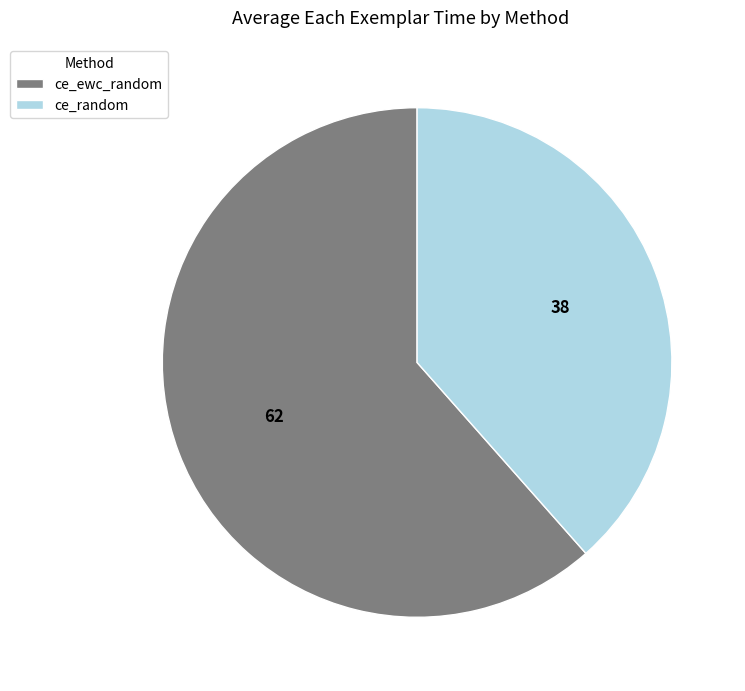

Which has a higher value, ce_ewc_random or ce_random?

ce_ewc_random